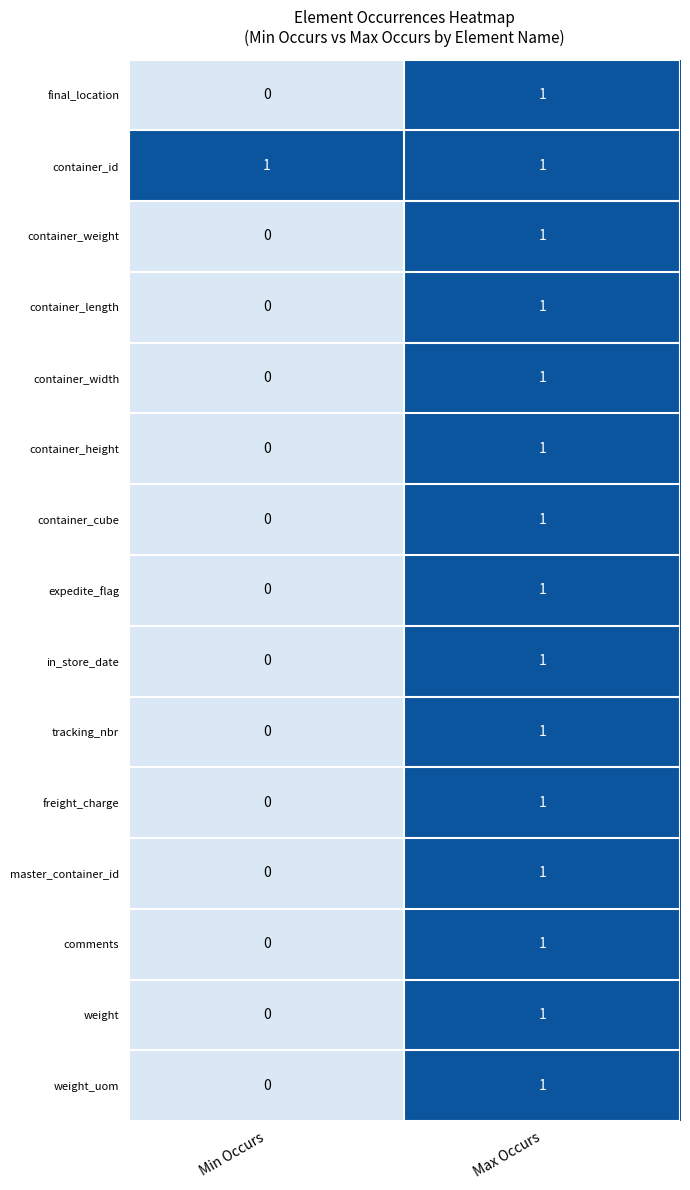

The value of container_id at Max Occurs is 2. True or false?

False